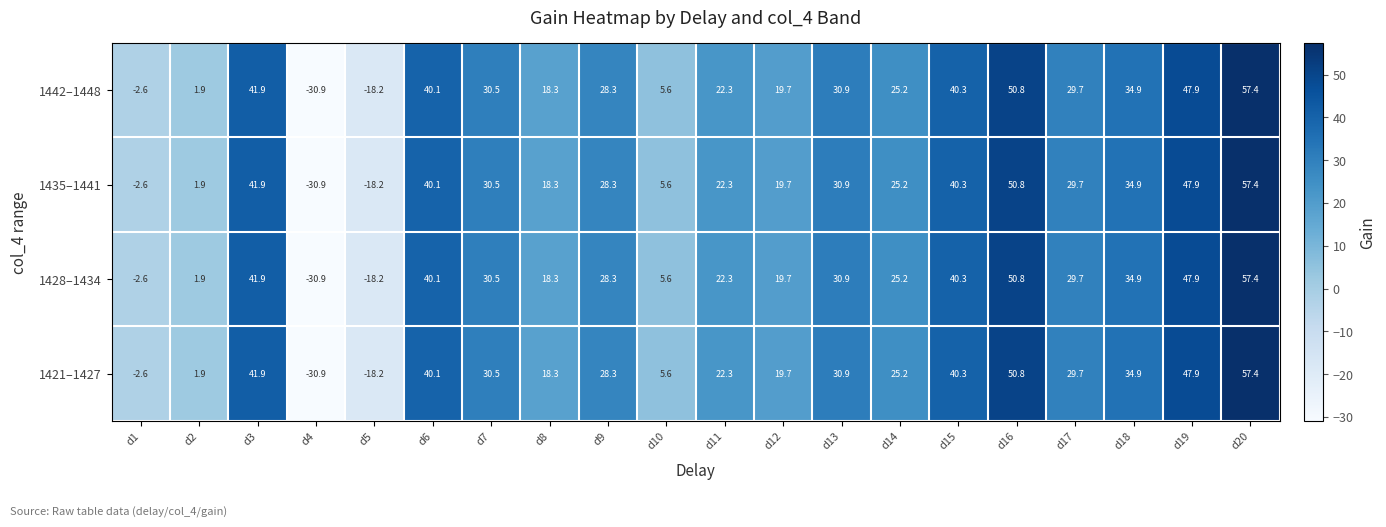

At how many categories does at least one series exceed 18?

15